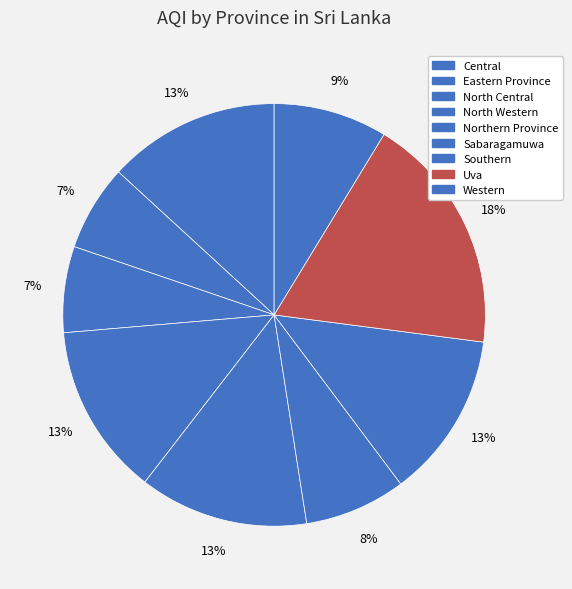

What is the change in value from Uva to Western?

-41